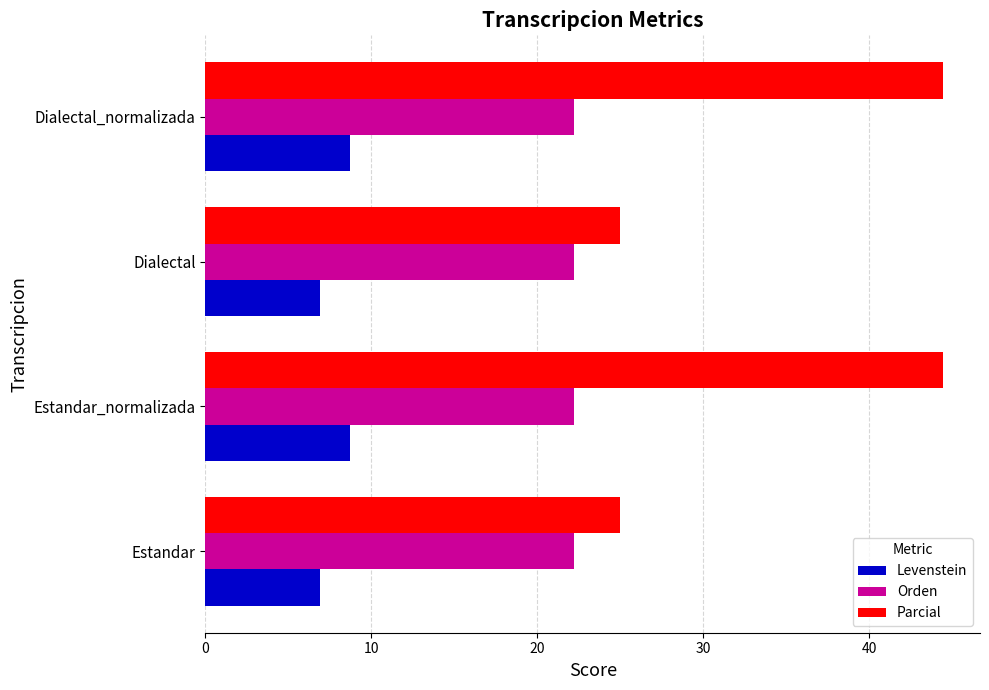

At how many categories does at least one series exceed 14?

4